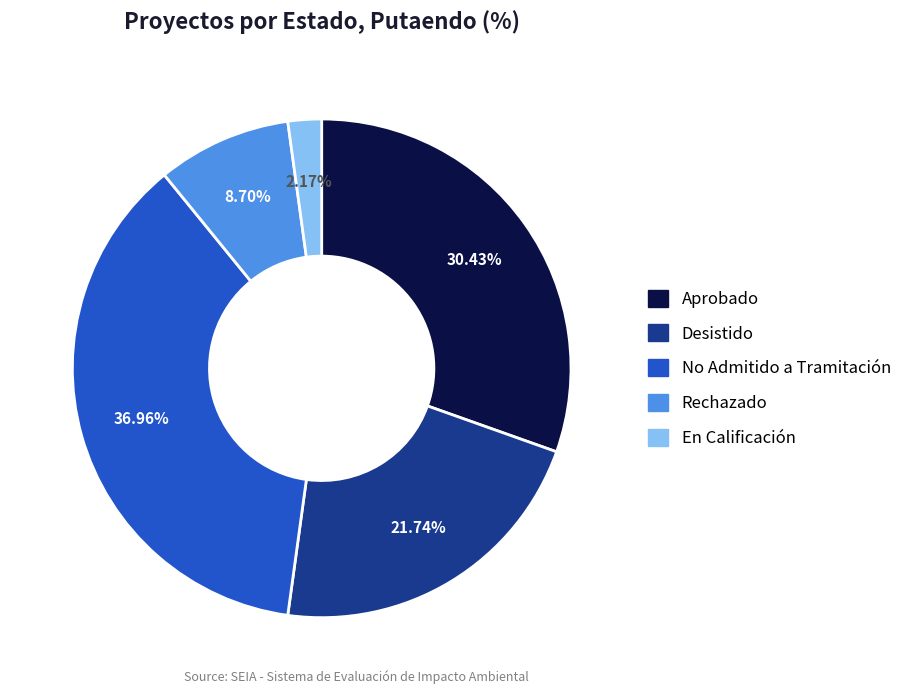

The Rechazado slice represents 9% of the pie. True or false?

True